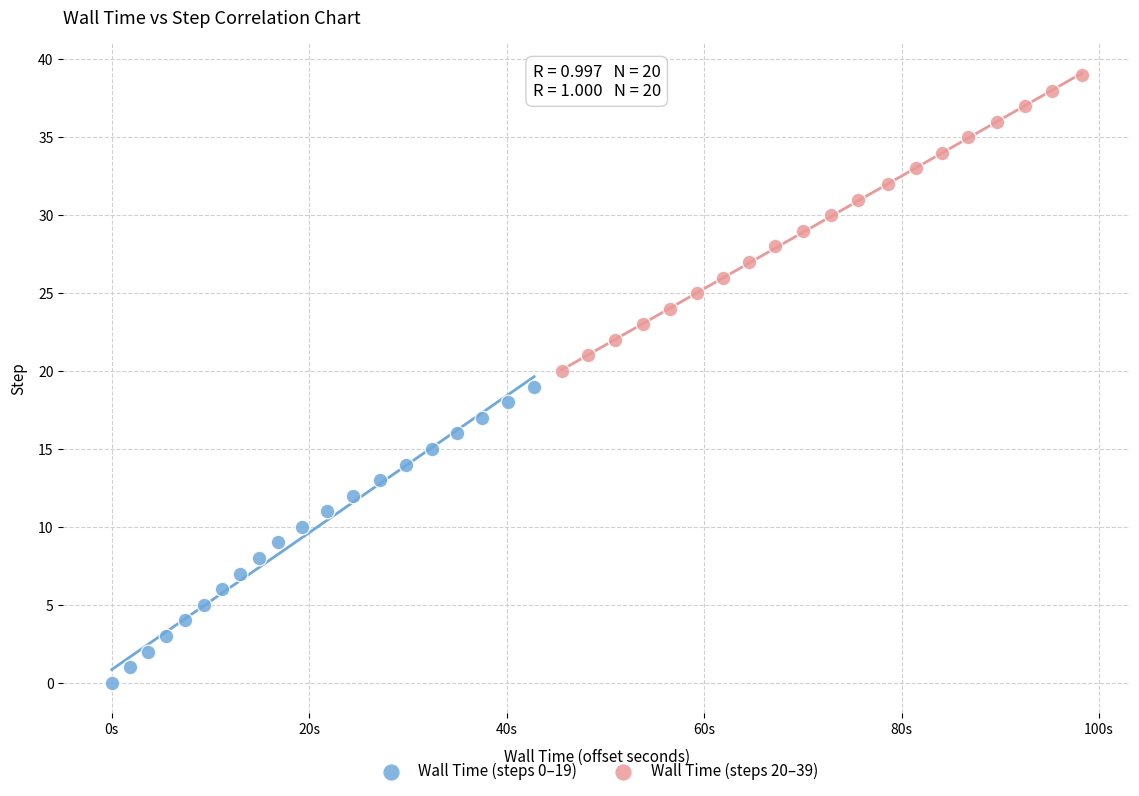

Which series contains the highest Y value?

Wall Time (steps 20–39)